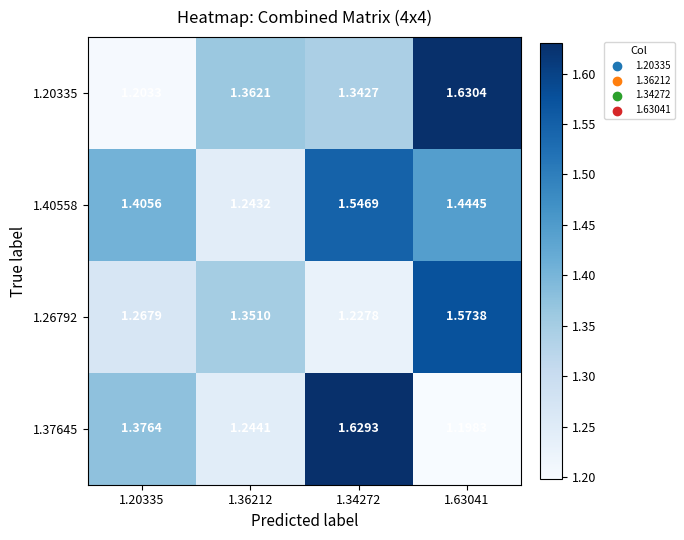

Which series changed the most between 1.34272 and 1.63041?

1.37645